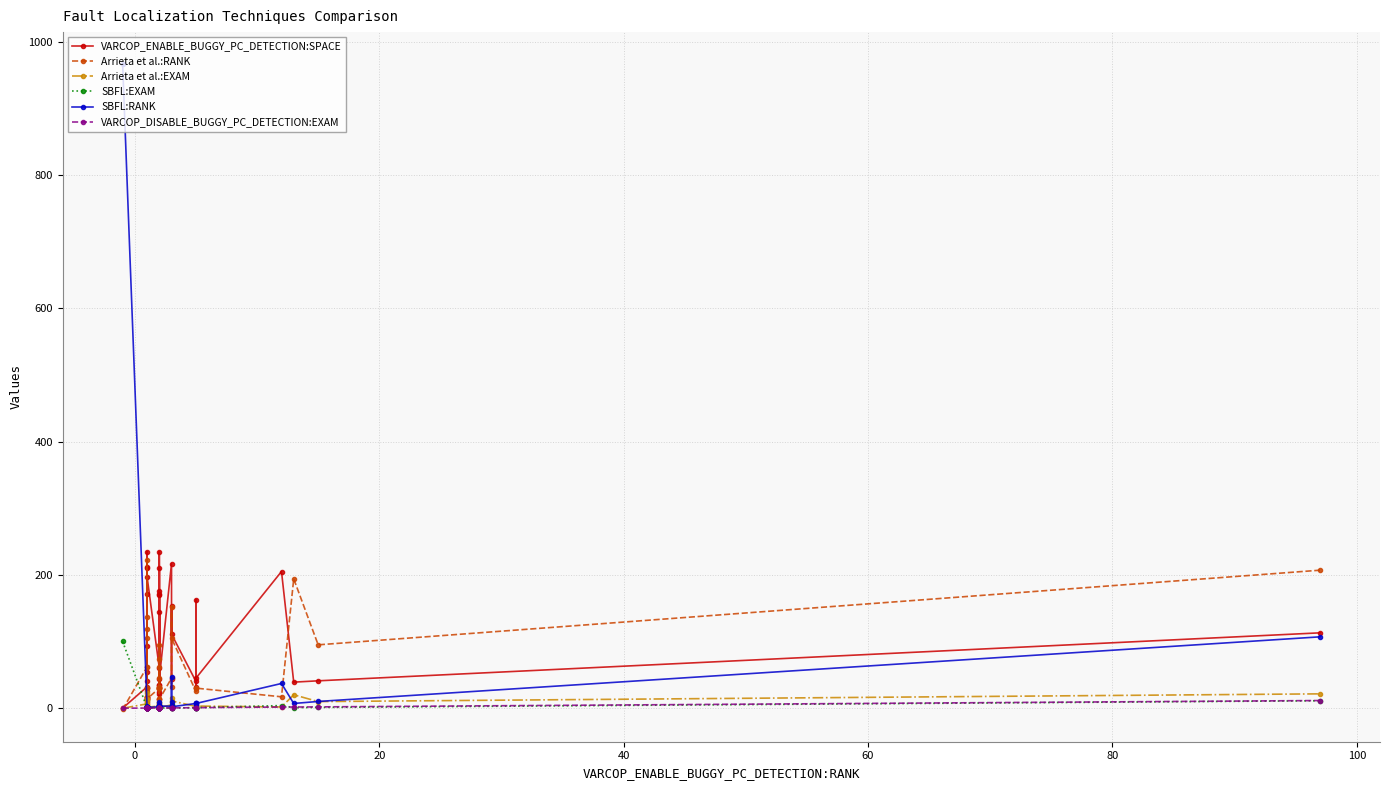

The VARCOP_DISABLE_BUGGY_PC_DETECTION:EXAM series shows -0.2 at −20. True or false?

False